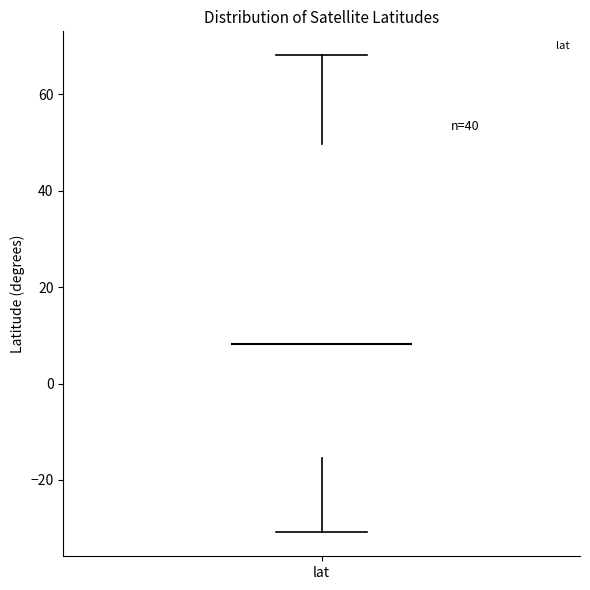

Where does the lower whisker of the box for lat end on the y-axis? The values are not printed on the chart, so give them approximately, as read against the axis.

-30